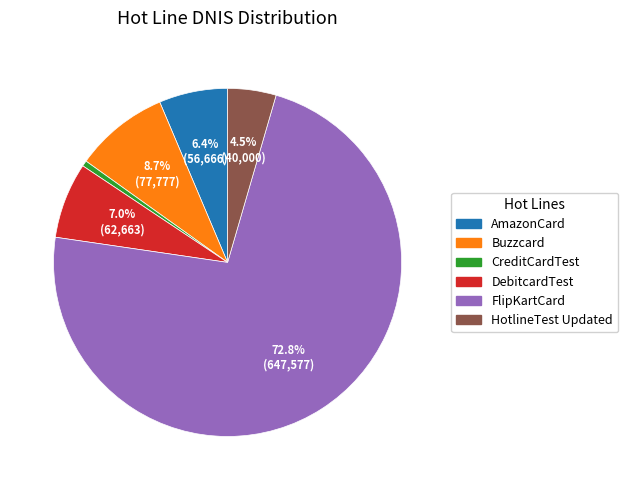

What percentage is NOT represented by DebitcardTest?

93.0%